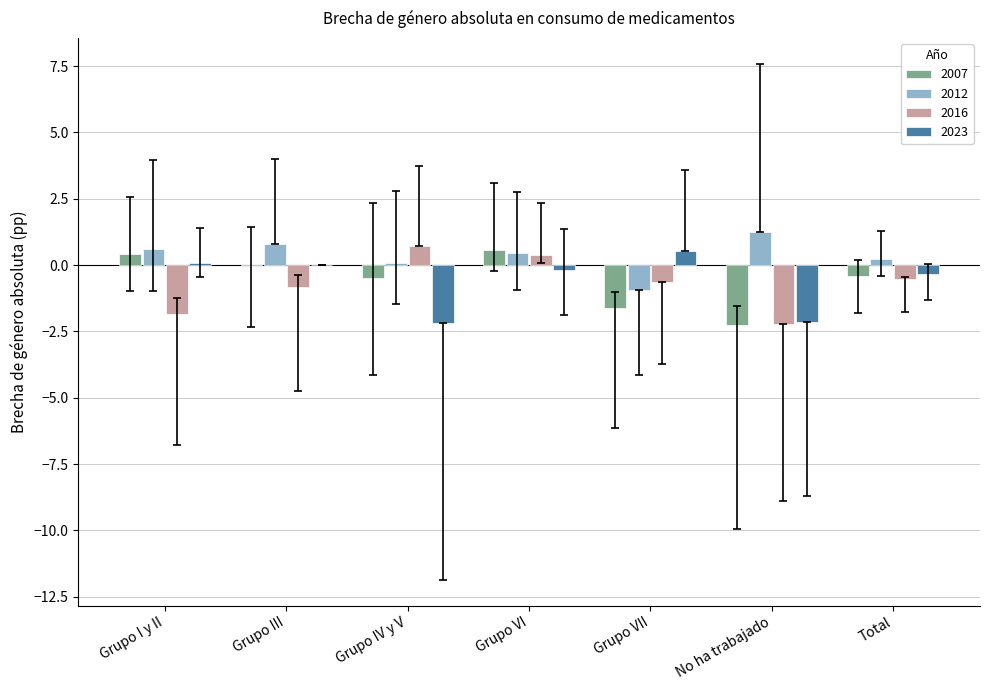

What is the sum of all 2016 values?

-4.9